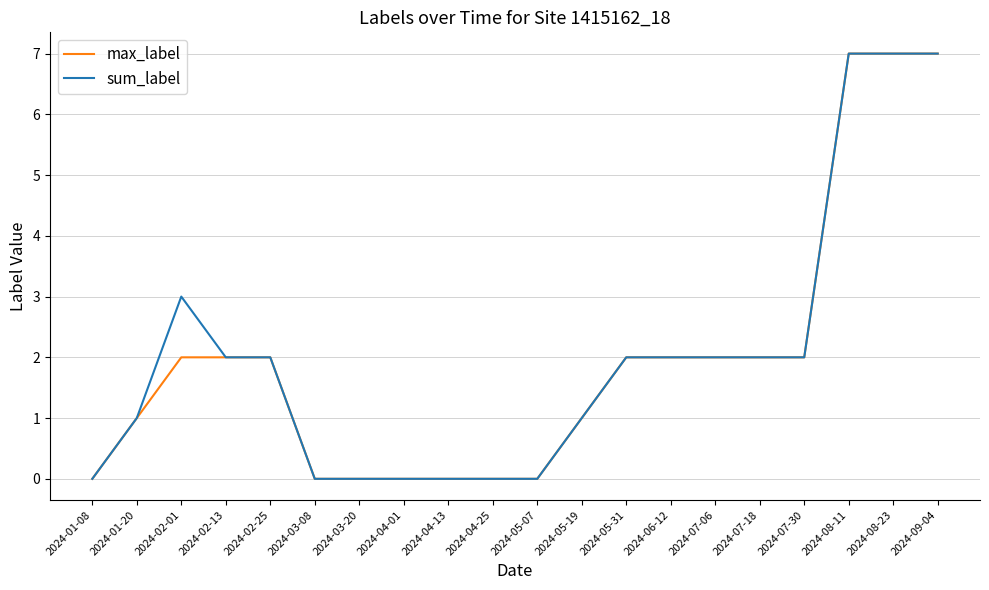

What is the maximum value for max_label?

7